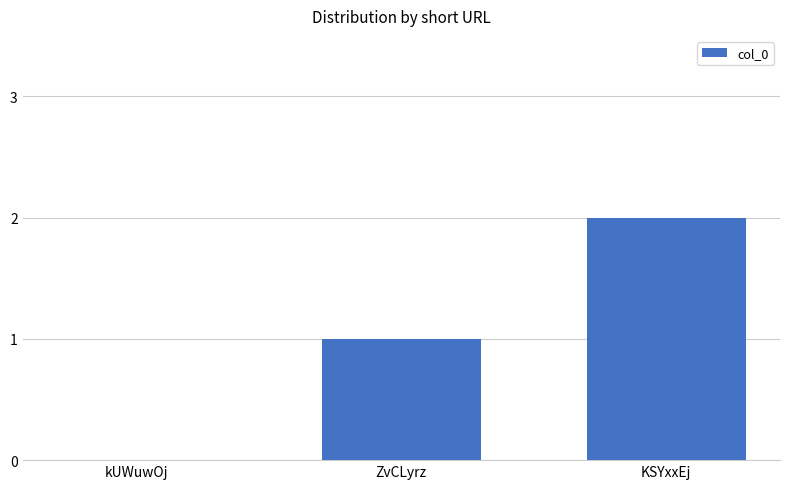

Is it true that the value at KSYxxEj is 2?

True